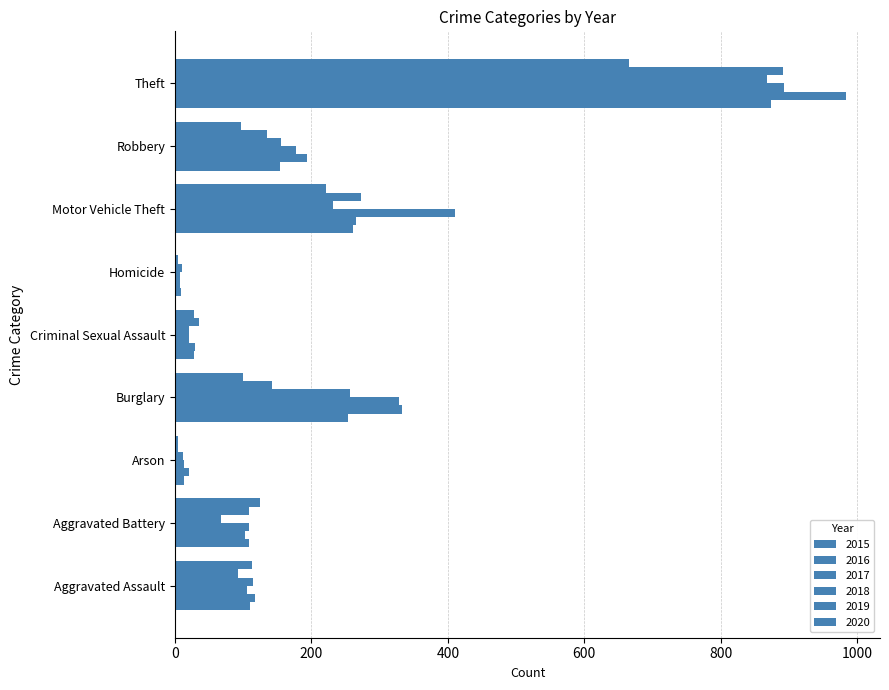

What is the label of the 7th bar from the right?

Arson